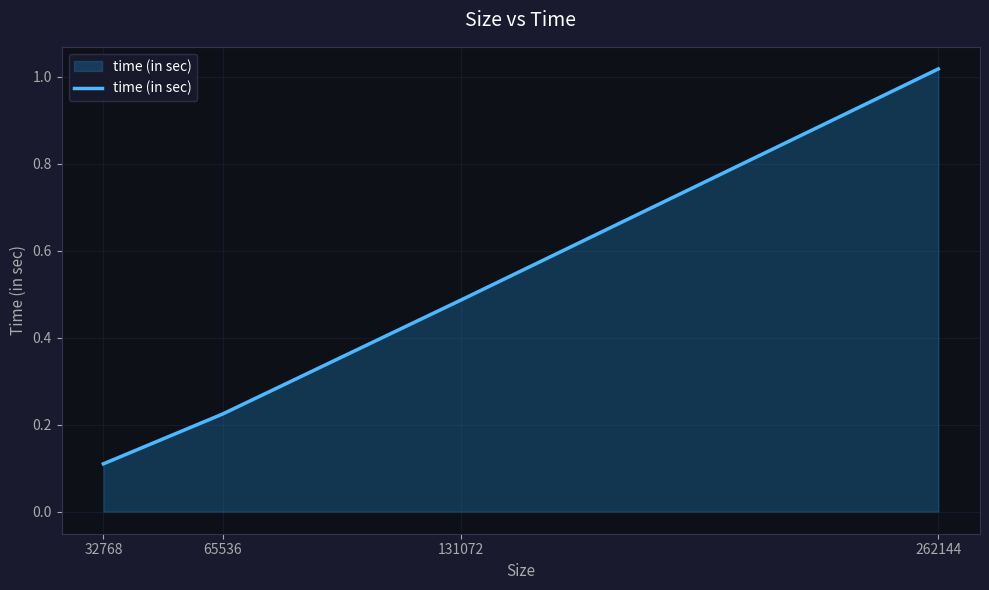

At which label is the value closest to 0?

32768